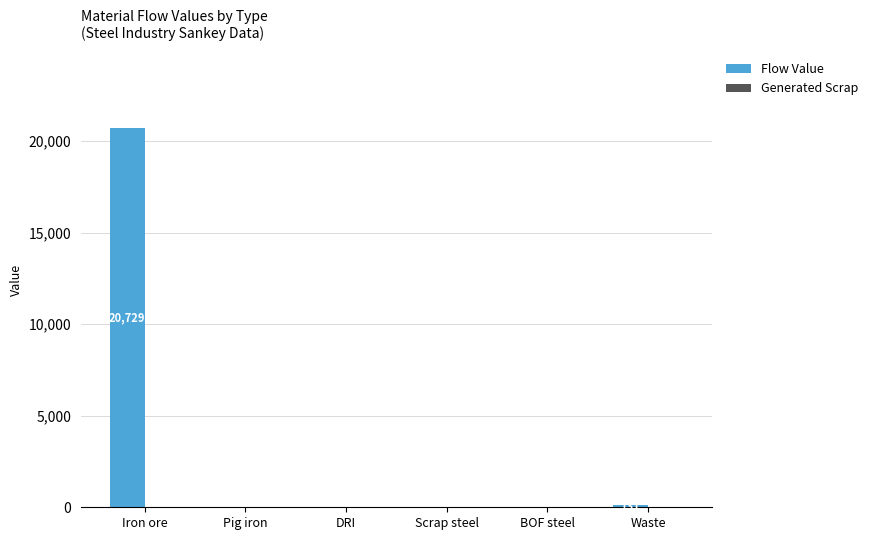

Are the bars grouped side by side (vs. stacked)?

No